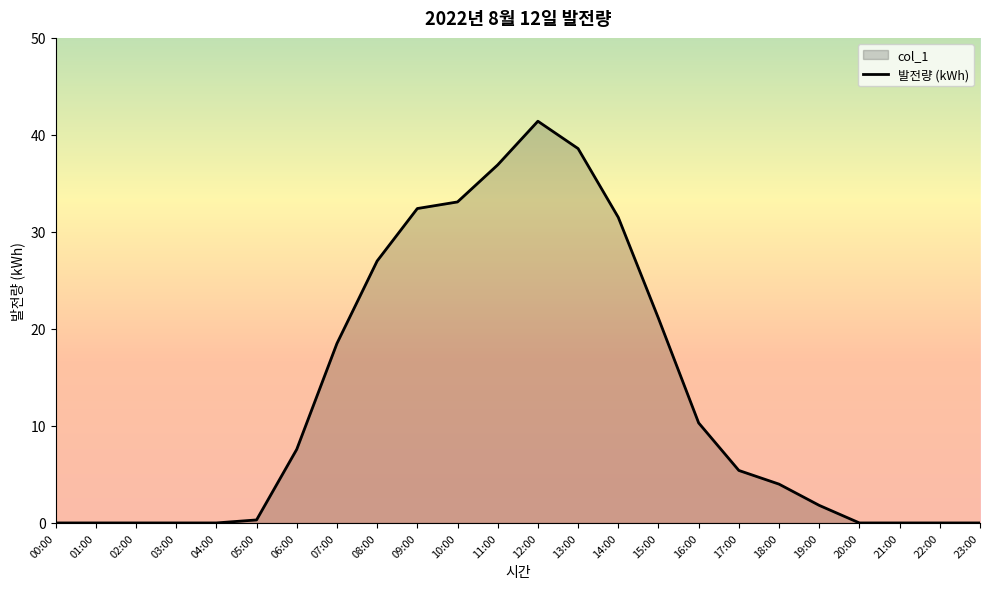

Reading right to left, what are all the values shown in this chart?

0.0	0.0	0.0	0.0	1.8	4.0	5.4	10.3	21.1	31.5	38.6	41.4	36.9	33.1	32.4	27.0	18.5	7.6	0.3	0.0	0.0	0.0	0.0	0.0